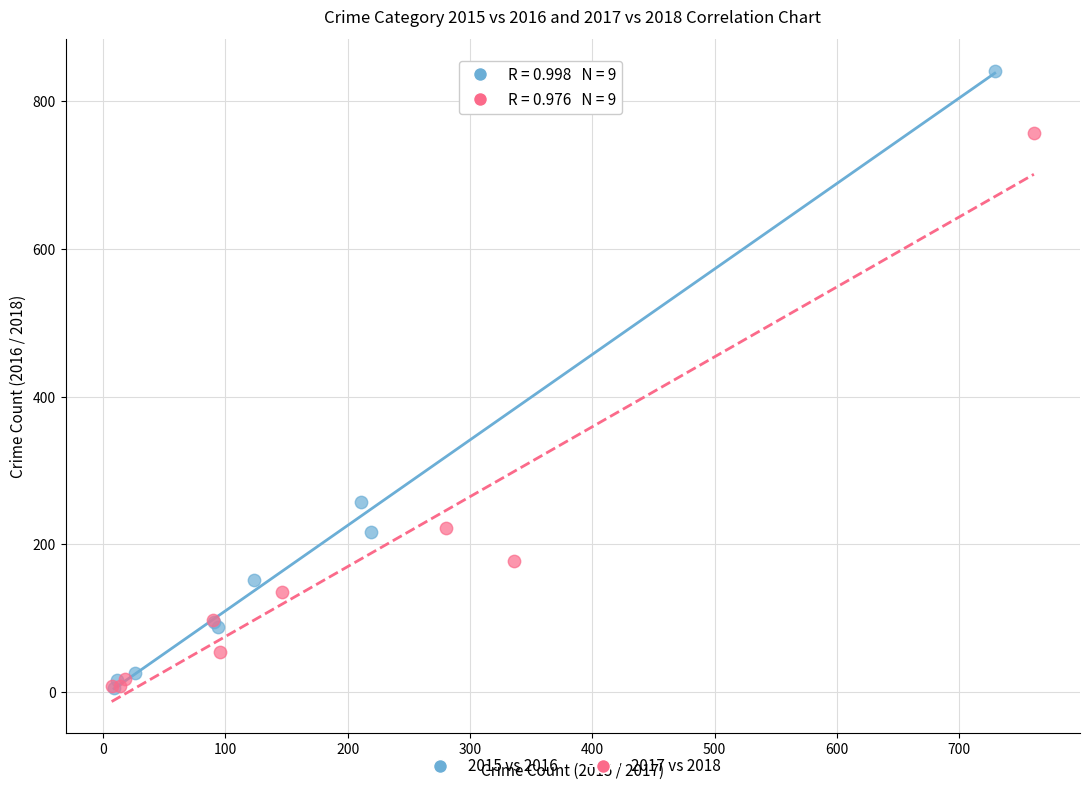

Which series has the widest spread of Y values?

2015 vs 2016